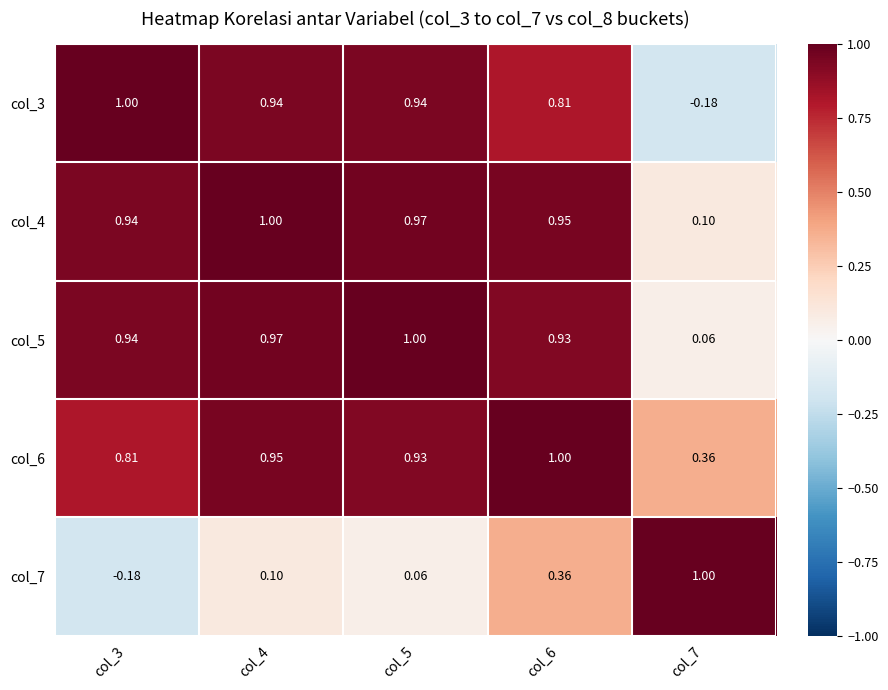

Which series changed the most between col_5 and col_6?

col_7